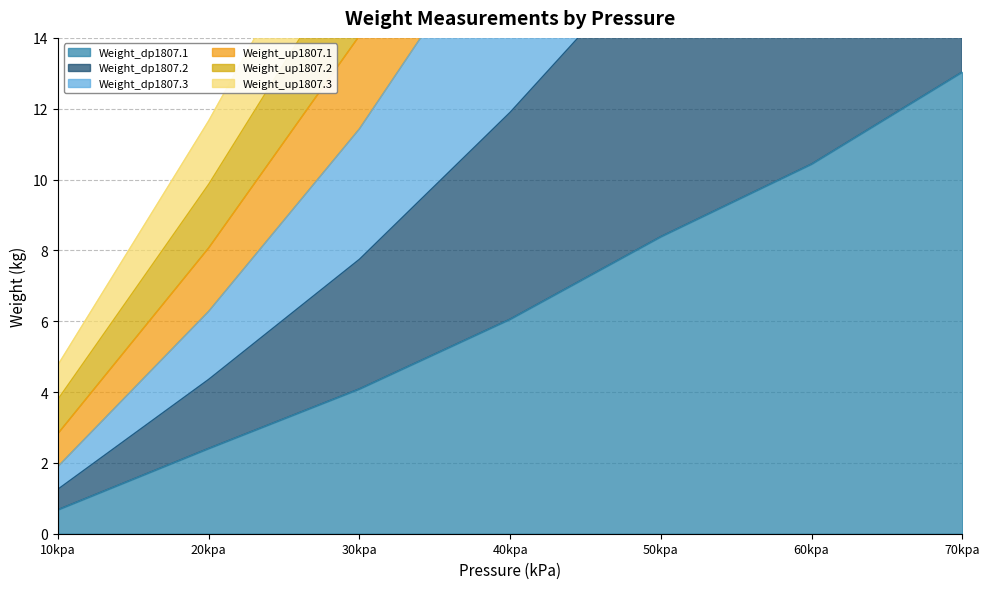

At which label is Weight_dp1807.2 closest to 20?

40kpa